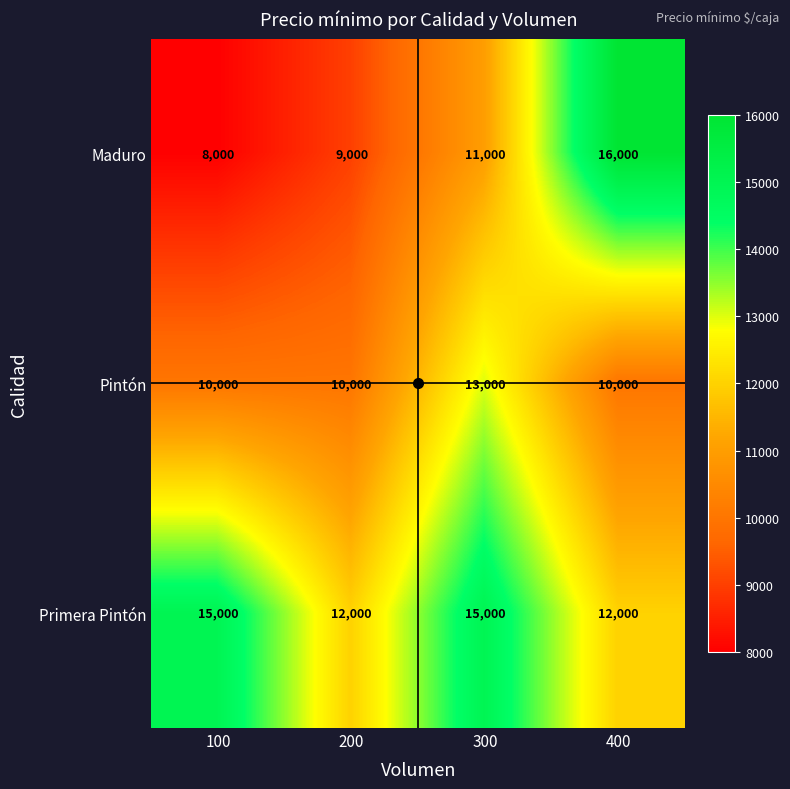

What is the sum of the Pintón values at 400 and 100?

20000